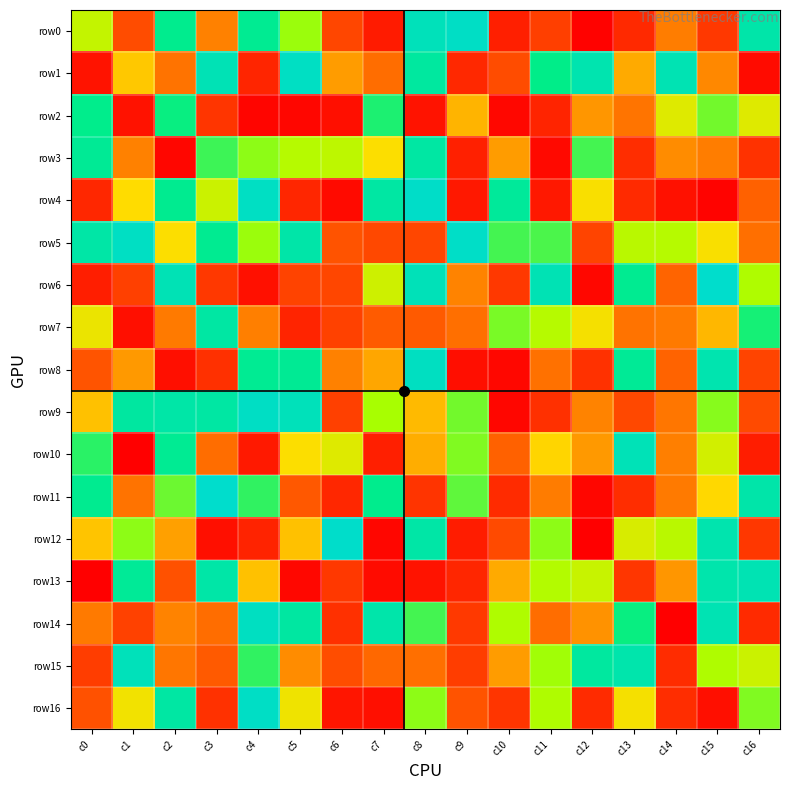

Between c16 and c9, which is larger?

c9